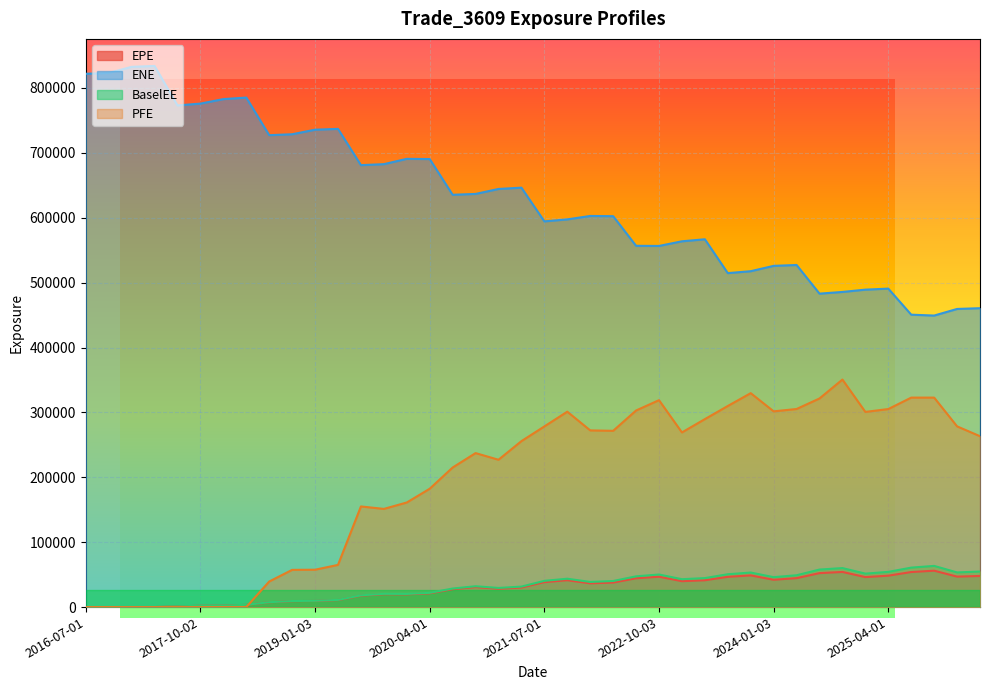

Where does the ENE series first go above 635331?

2016-07-01